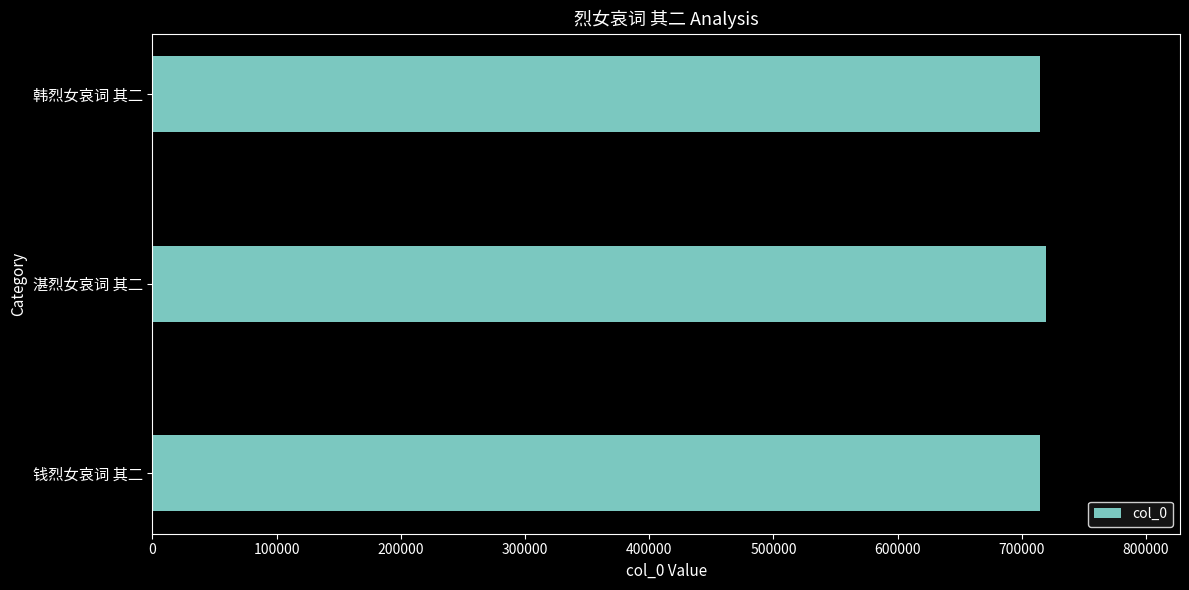

What value does the data have at 钱烈女哀词 其二?

714374